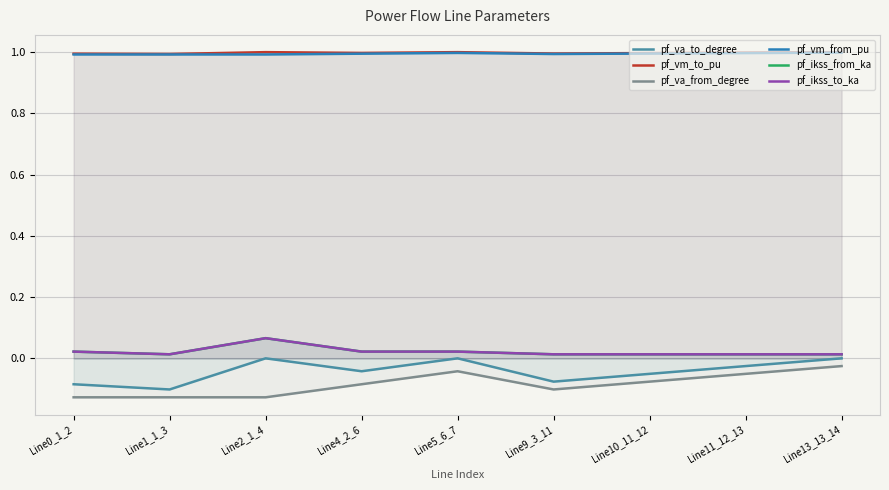

List the labels in order of pf_vm_from_pu value, largest first.

Line13_13_14, Line5_6_7, Line11_12_13, Line10_11_12, Line4_2_6, Line9_3_11, Line0_1_2, Line1_1_3, Line2_1_4